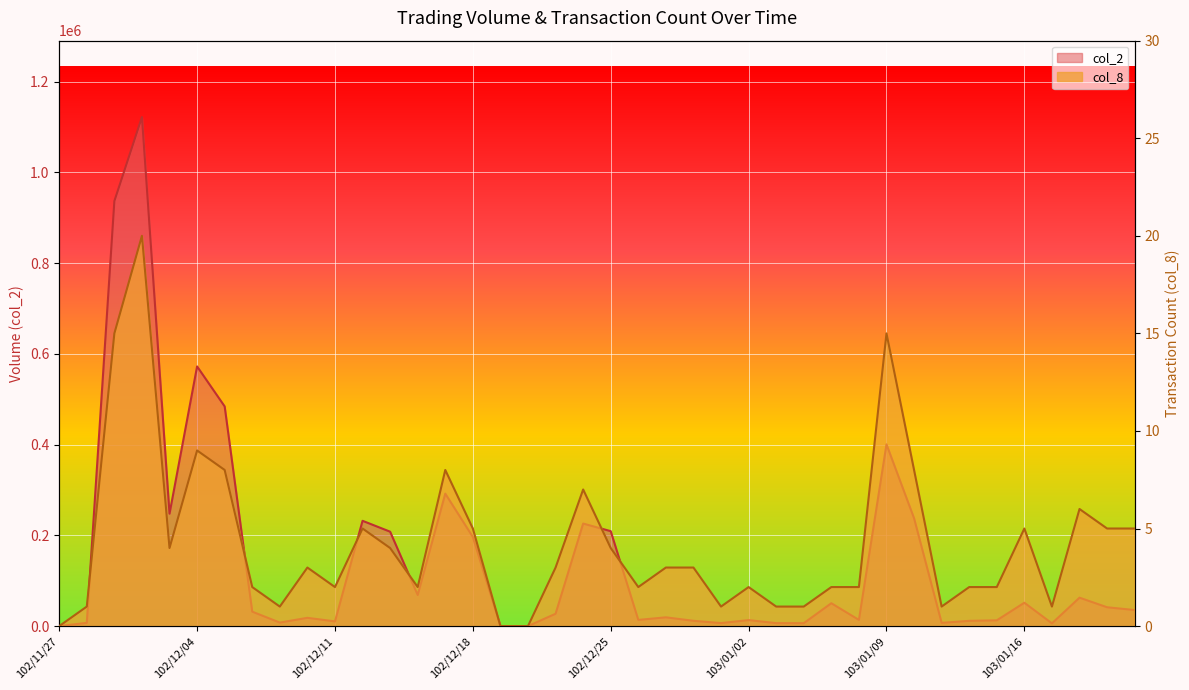

At which label is col_2 closest to 560935?

102/12/04